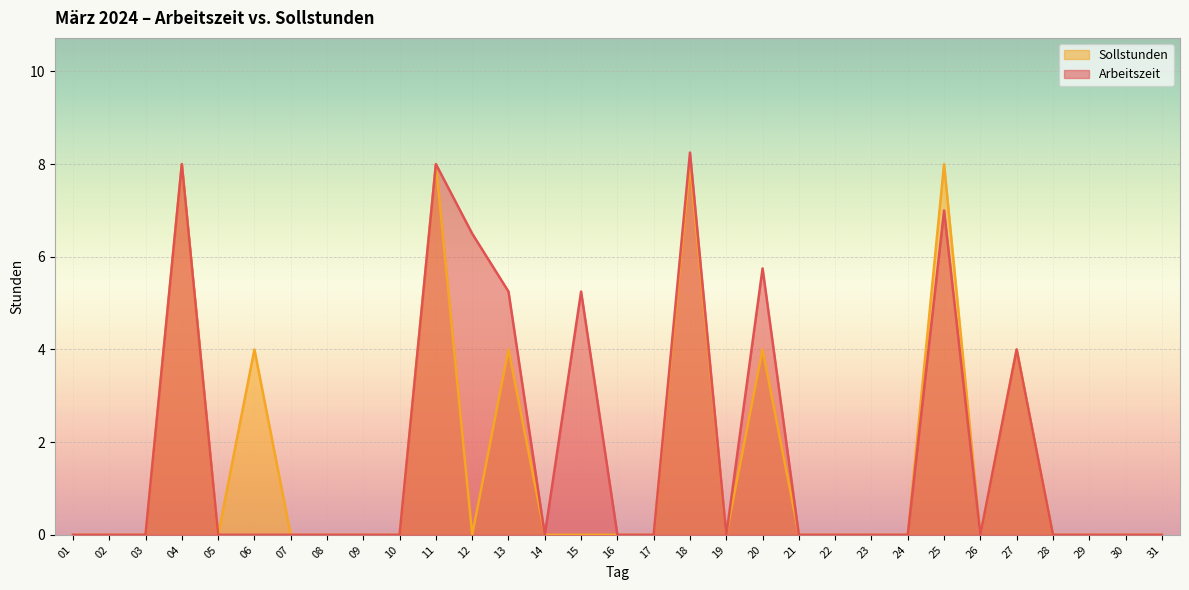

True or false: Sollstunden has a value of 2.9 at 04.

False